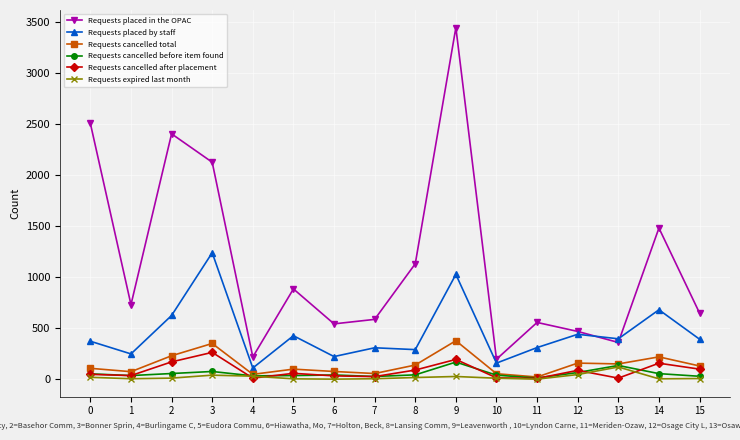

True or false: Requests cancelled before item found has more than 0 points higher than both neighbors.

True